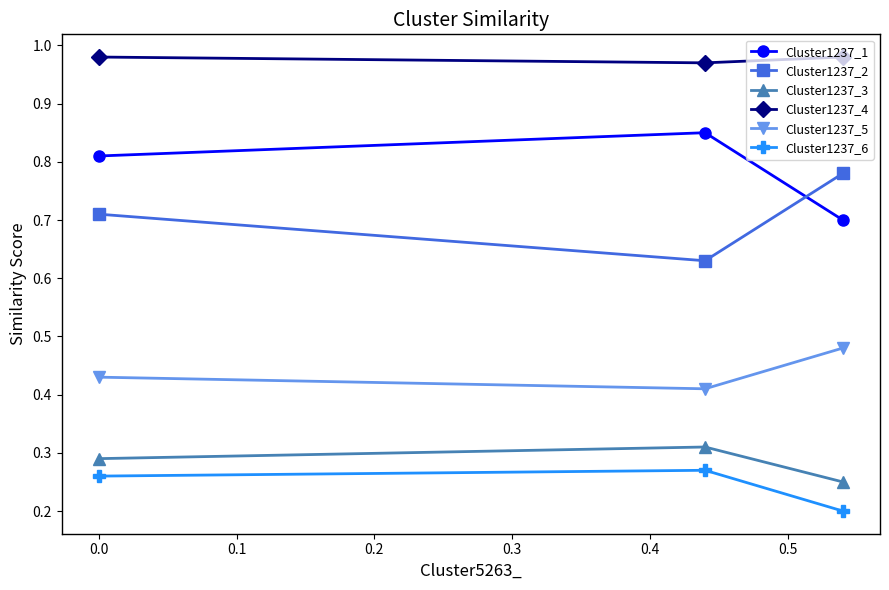

List the series in order of their peak value, highest first.

Cluster1237_4, Cluster1237_1, Cluster1237_2, Cluster1237_5, Cluster1237_3, Cluster1237_6